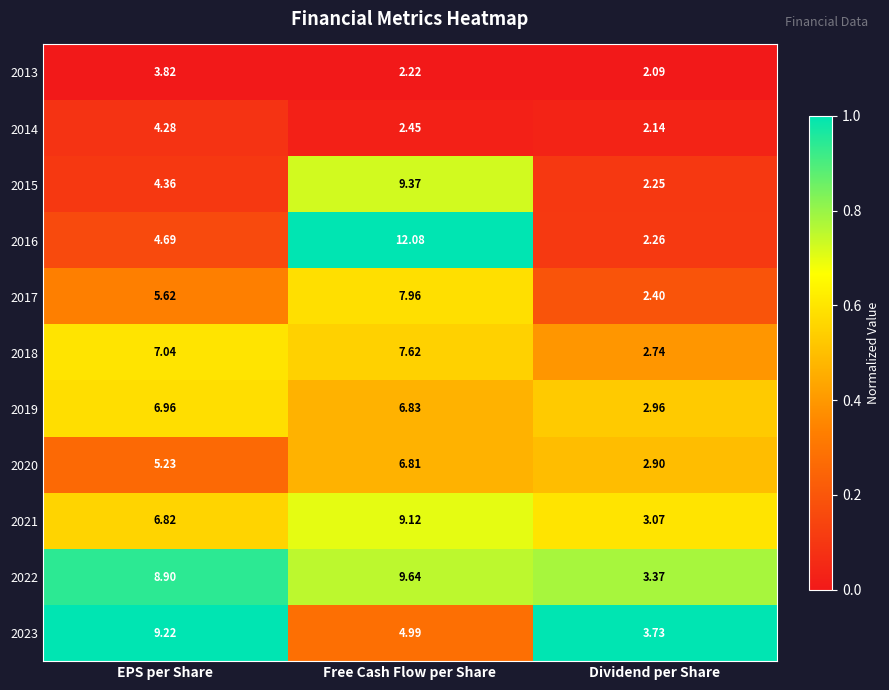

At Dividend per Share, list the series in order from largest to smallest.

2023, 2022, 2021, 2019, 2020, 2018, 2017, 2016, 2015, 2014, 2013